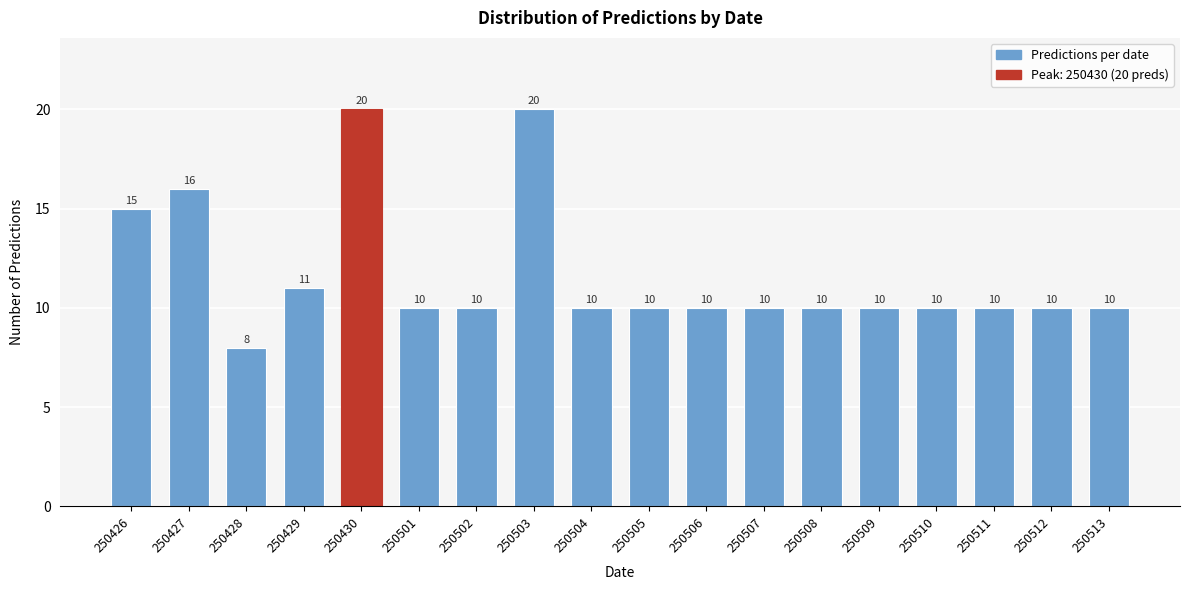

Reading left to right, list all the values displayed in this chart.

15	16	8	11	20	10	10	20	10	10	10	10	10	10	10	10	10	10